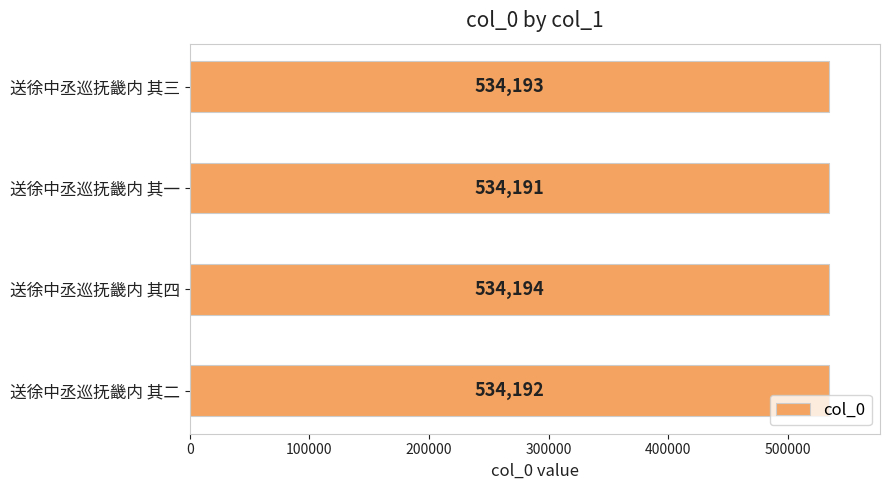

How many distinct data groups are displayed?

1